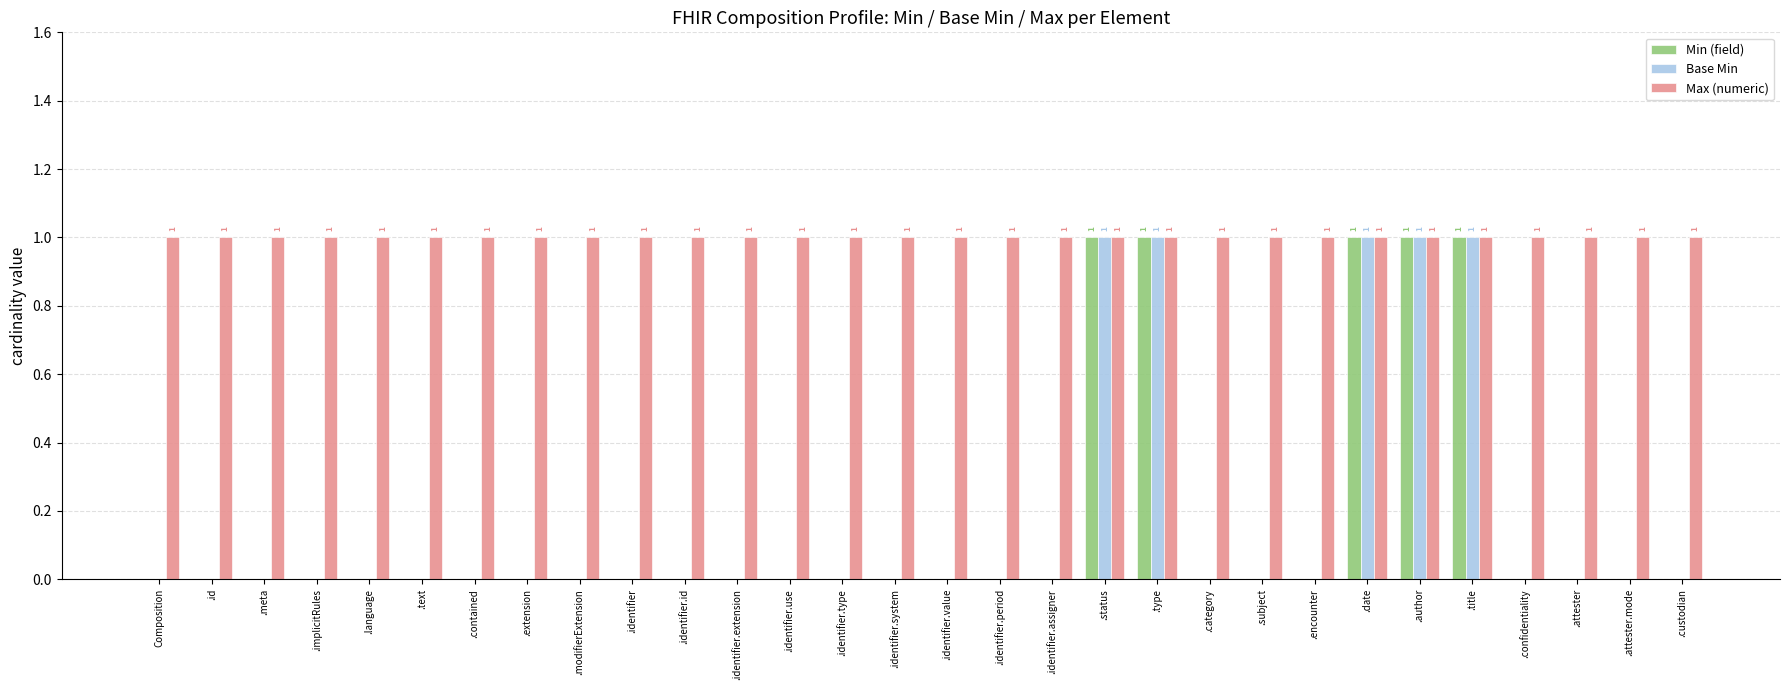

Are the bars grouped side by side (vs. stacked)?

Yes